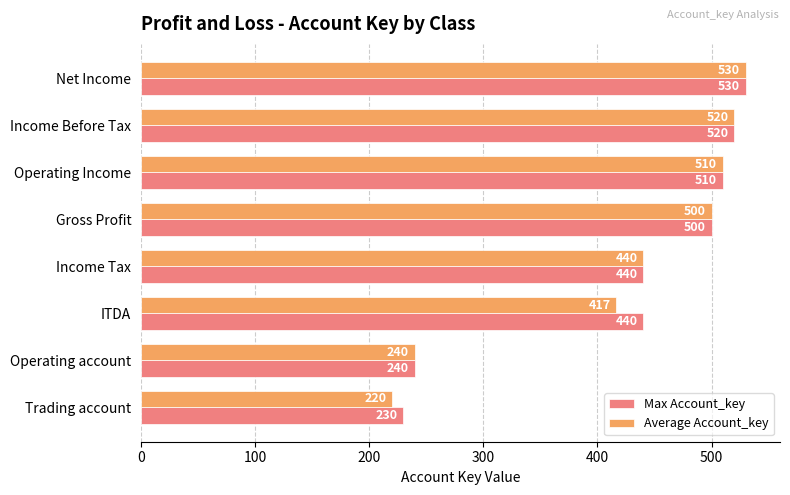

At which category is the sum across all series the highest?

Net Income